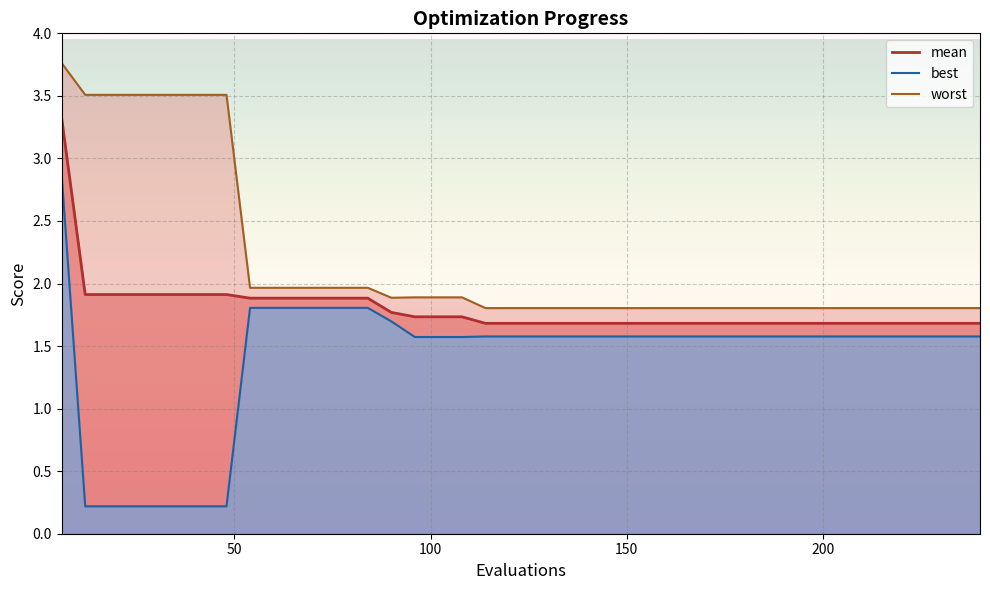

Is the value of worst at 144 greater than the value of best at 6?

No